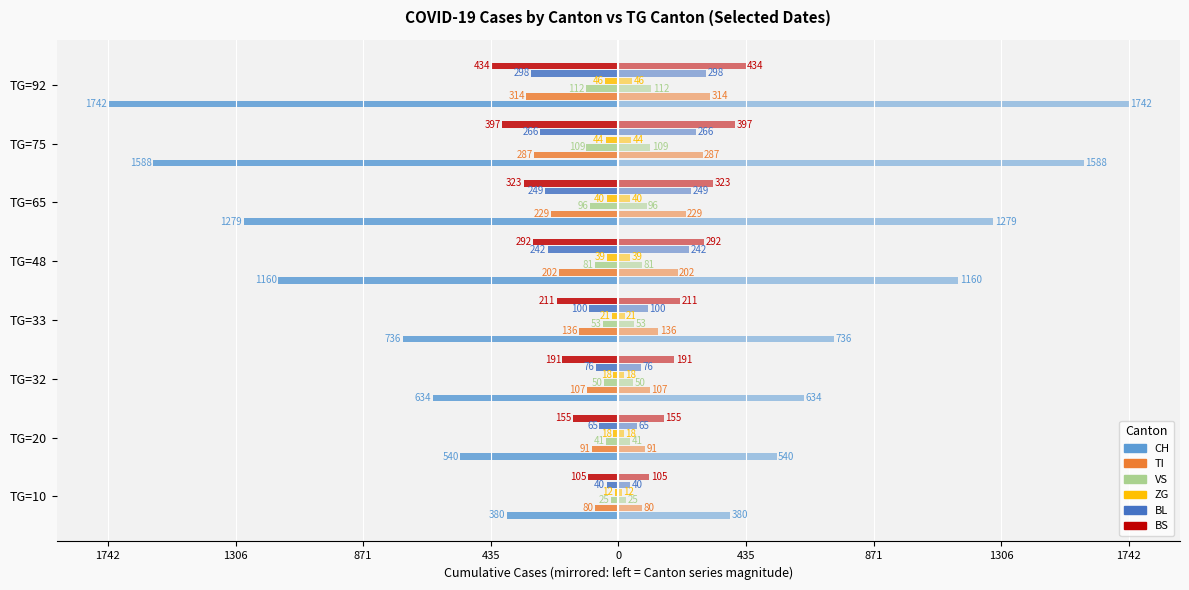

How many data points does each series have?

8